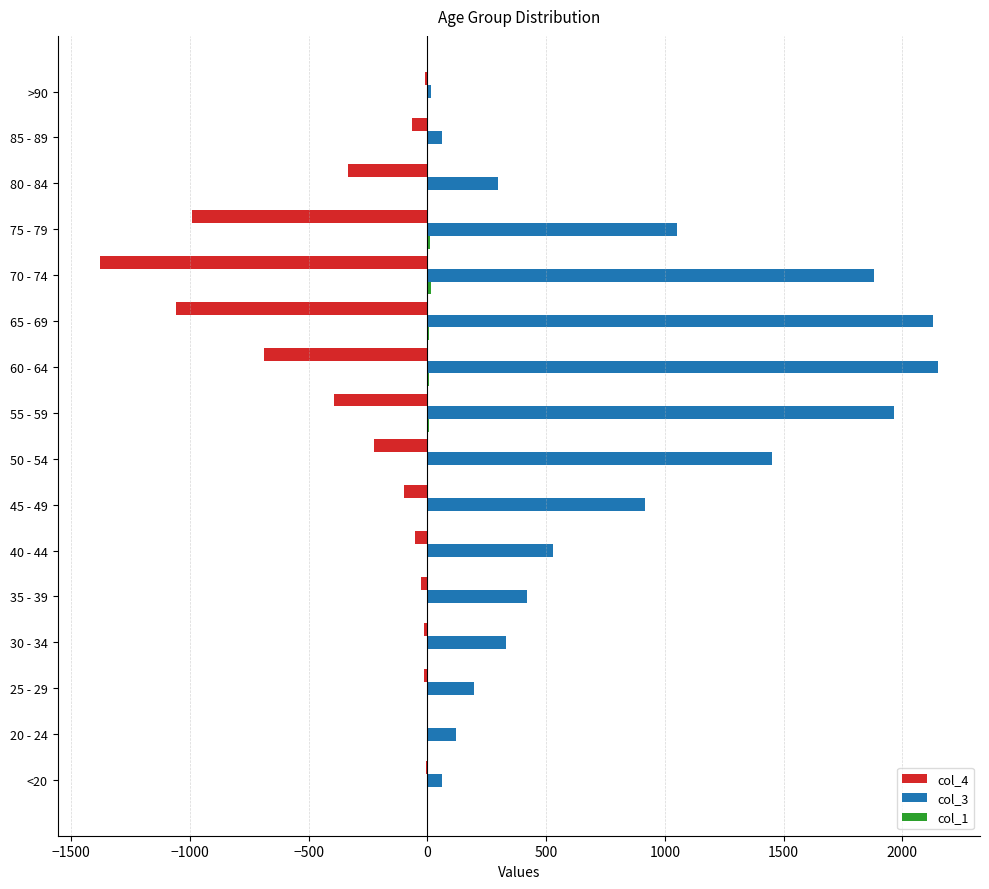

What is the greatest value displayed?

2151